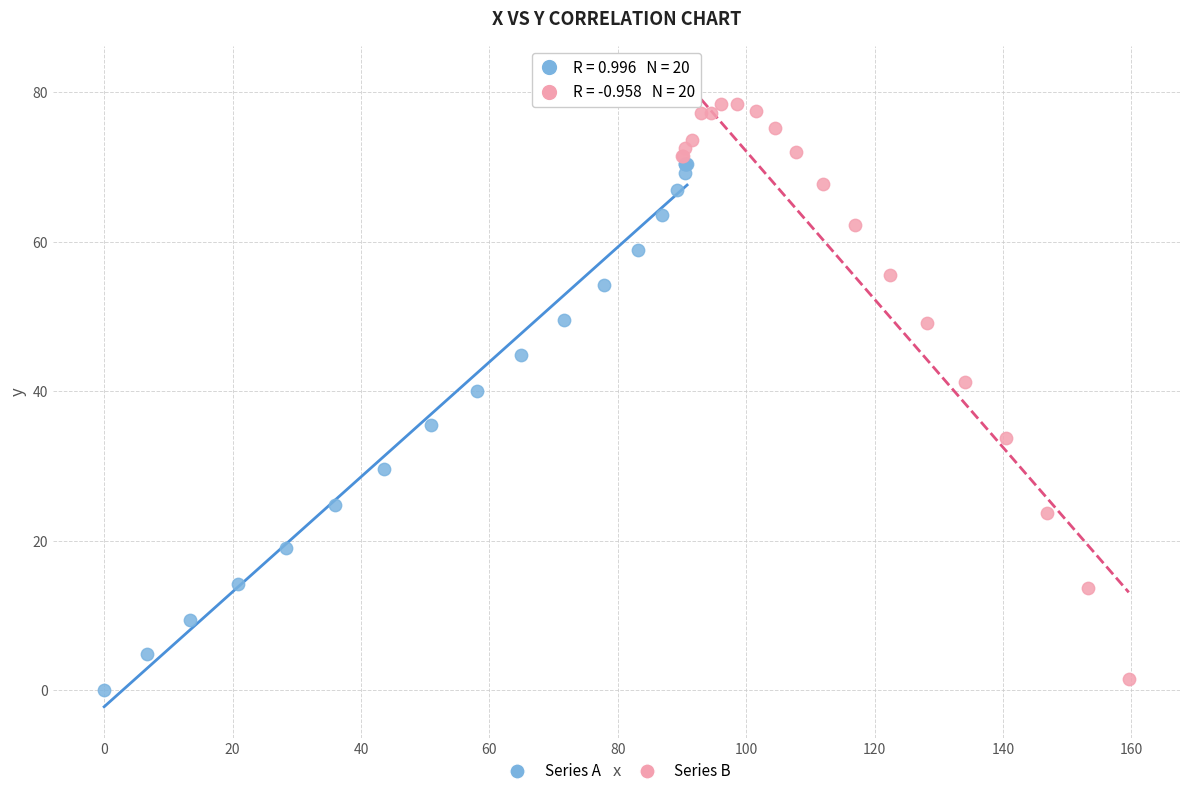

Which series contains the highest Y value?

Series B